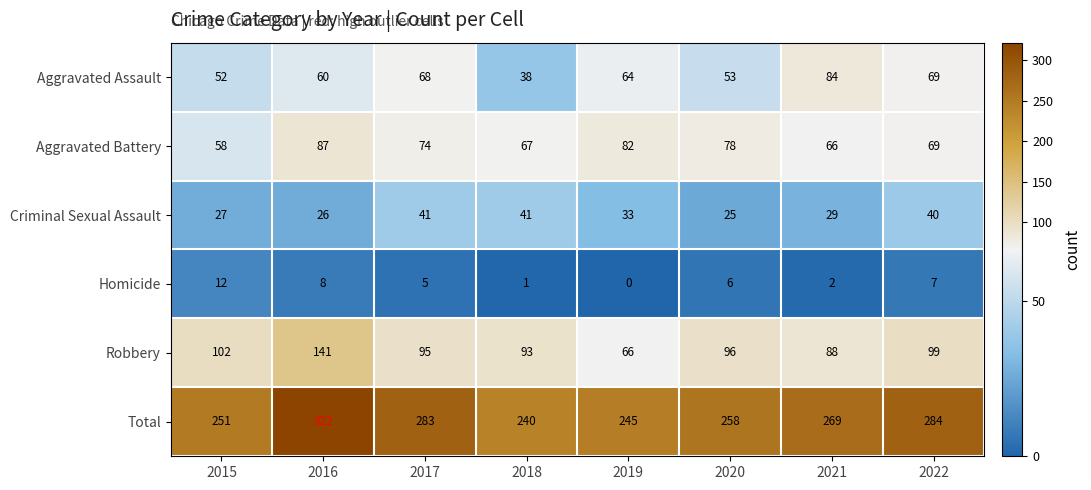

At how many categories does at least one series exceed 130?

8